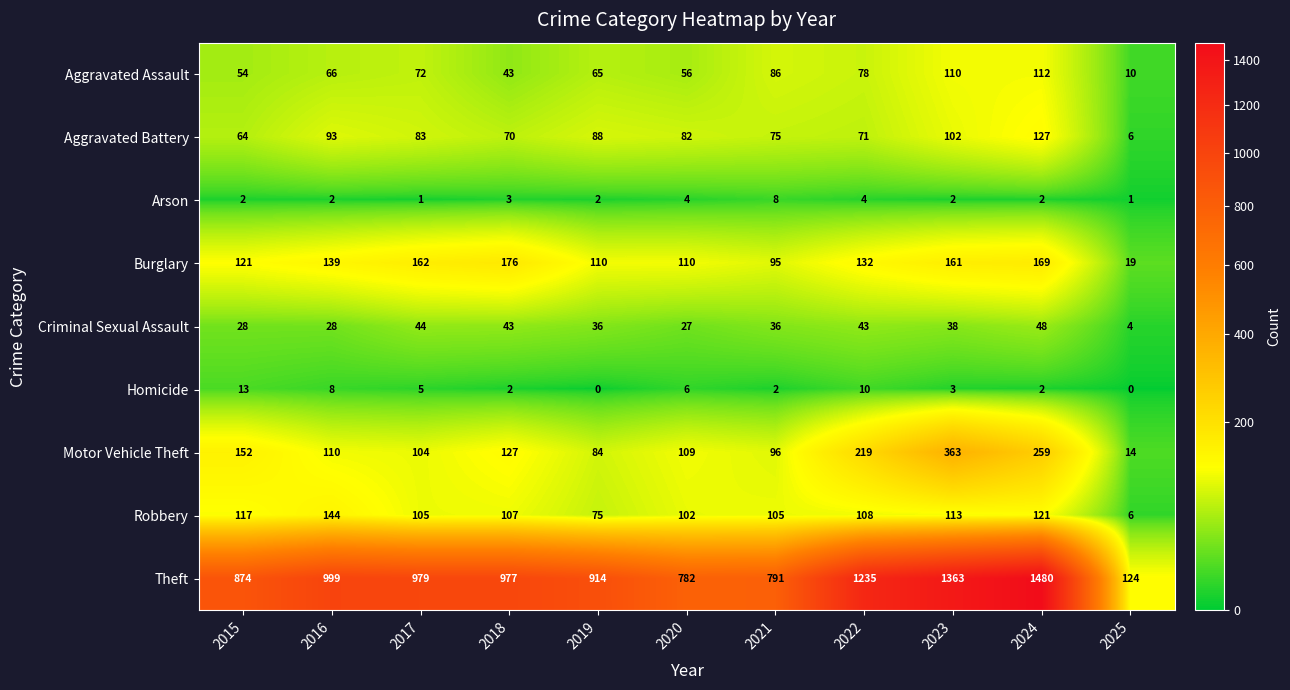

Which label corresponds to the largest value in the chart?

2024